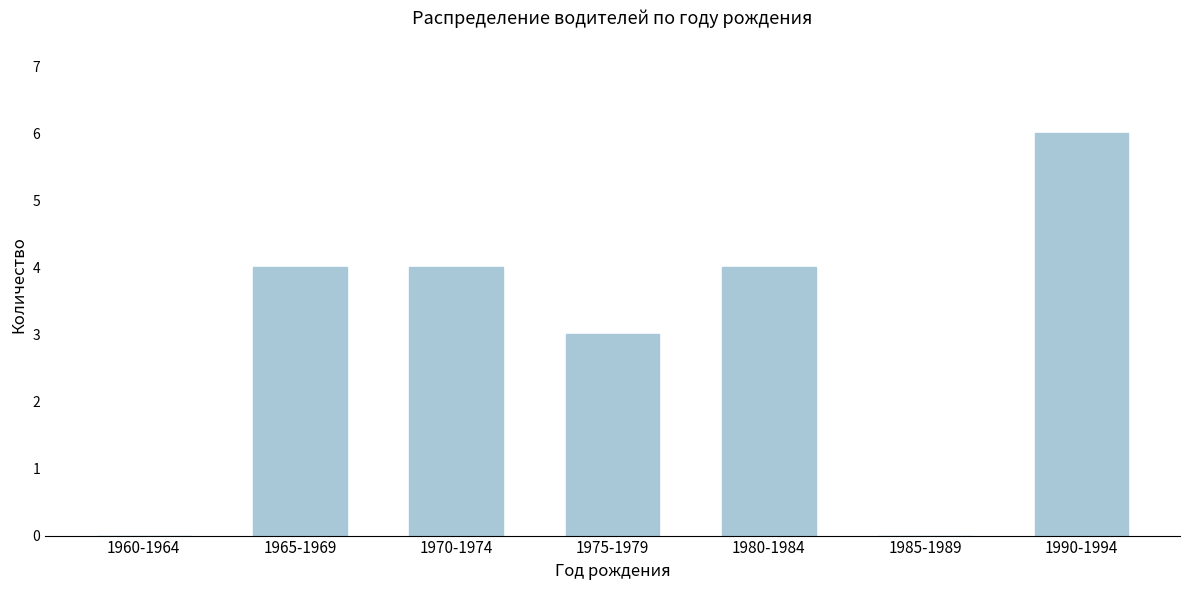

Reading right to left, transcribe all the data shown in this chart.

1990-1994=6	1985-1989=0	1980-1984=4	1975-1979=3	1970-1974=4	1965-1969=4	1960-1964=0